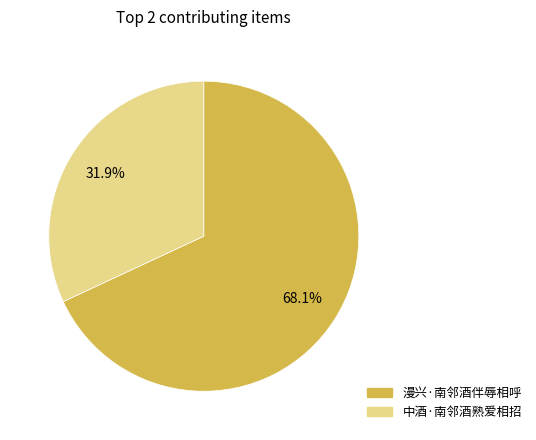

What is the total percentage of 中酒·南邻酒熟爱相招 and 漫兴·南邻酒伴辱相呼?

100.0%